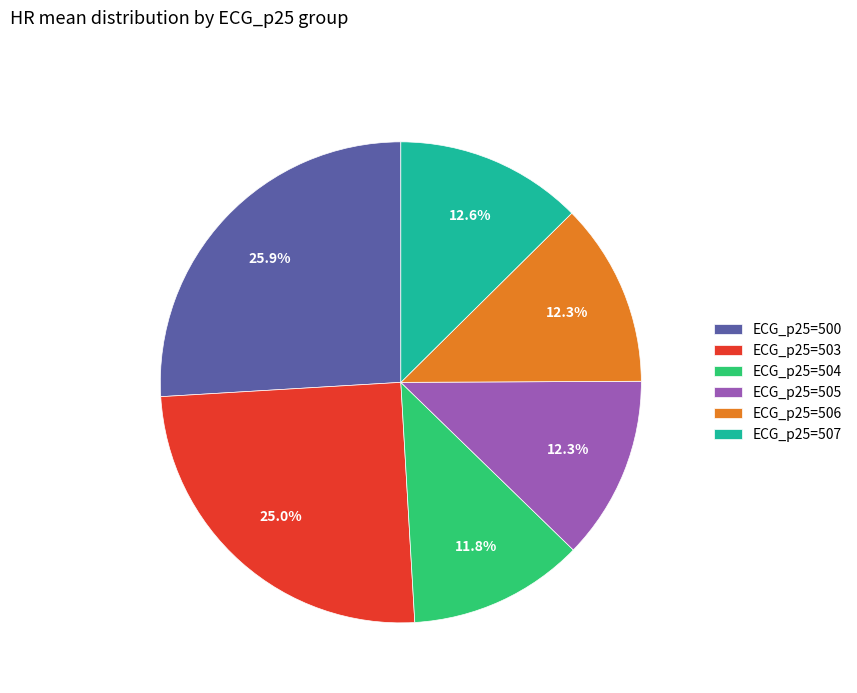

Does any single category account for the majority?

No